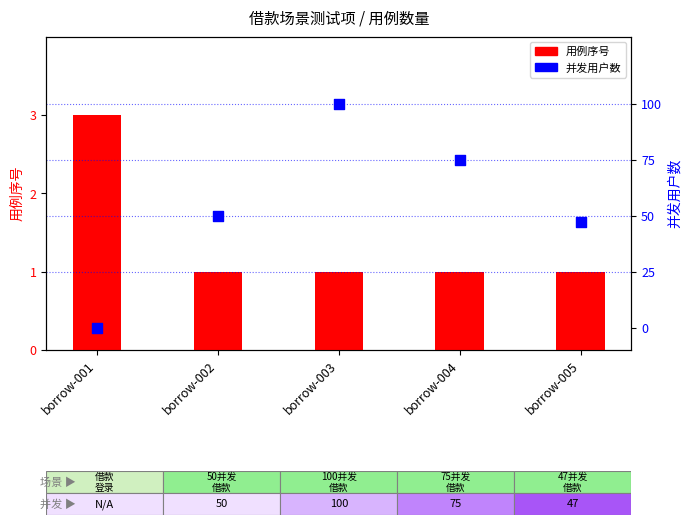

At which category is the sum across all series the highest?

borrow-003